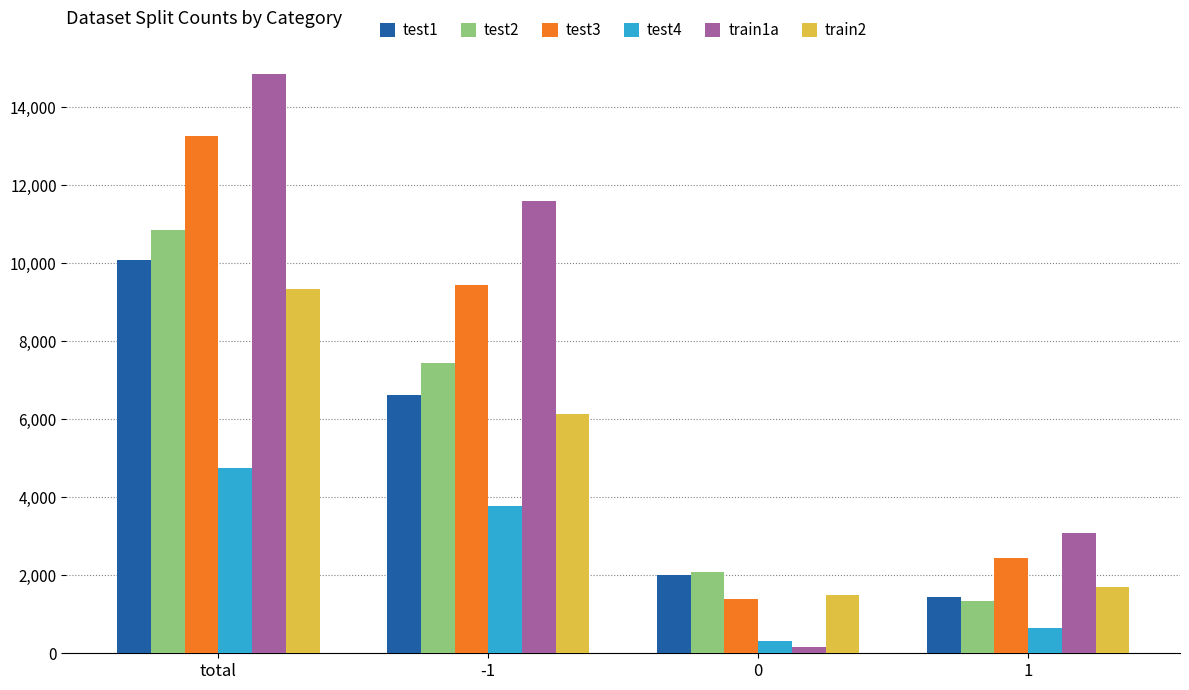

Is it true that test4 equals 316 at 0?

True